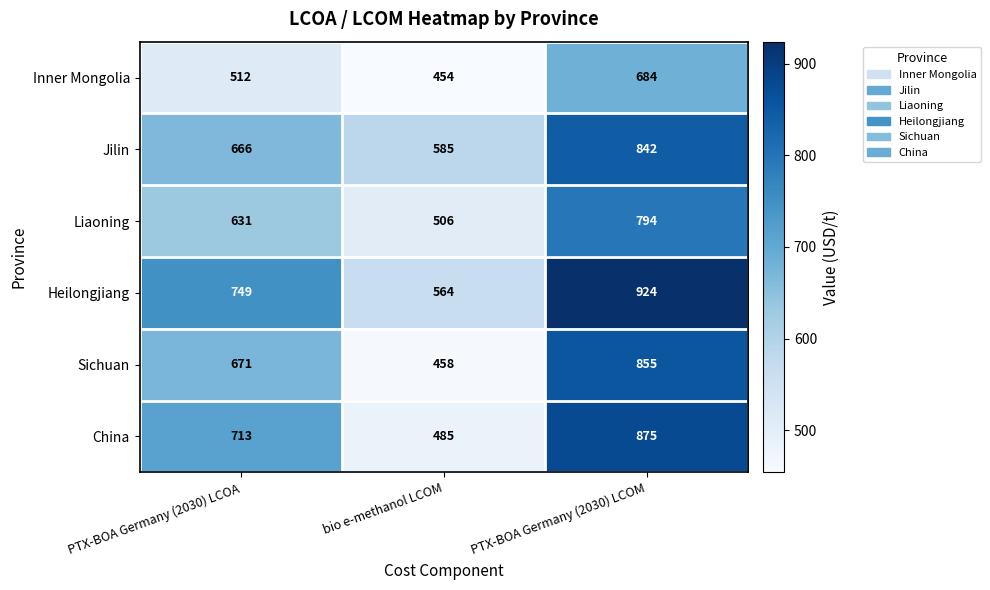

What is the difference between the maximum and minimum values in the Liaoning series?

288